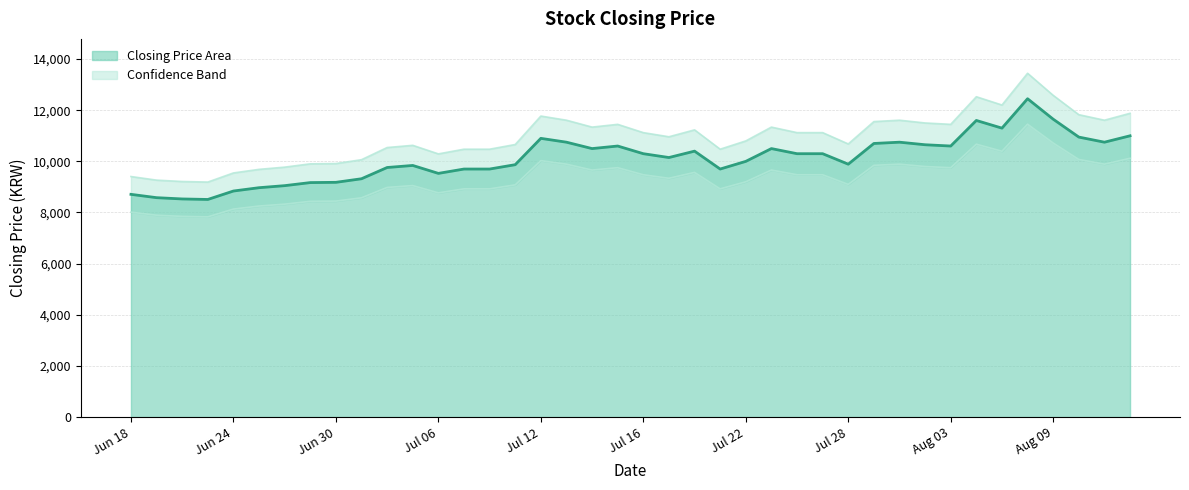

How many data points does each series have?

40